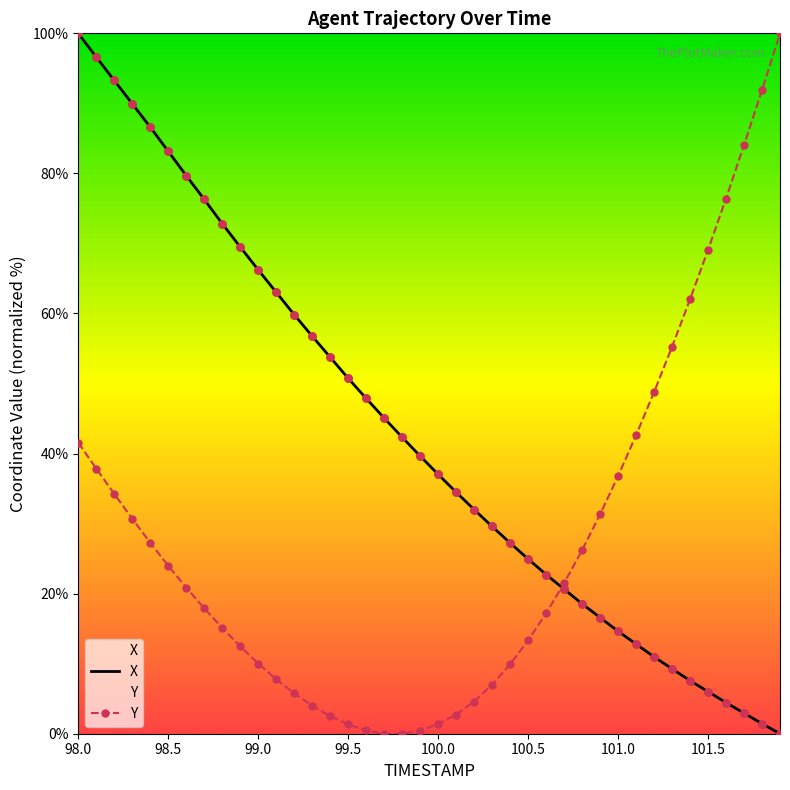

At how many categories does at least one series exceed 89?

6